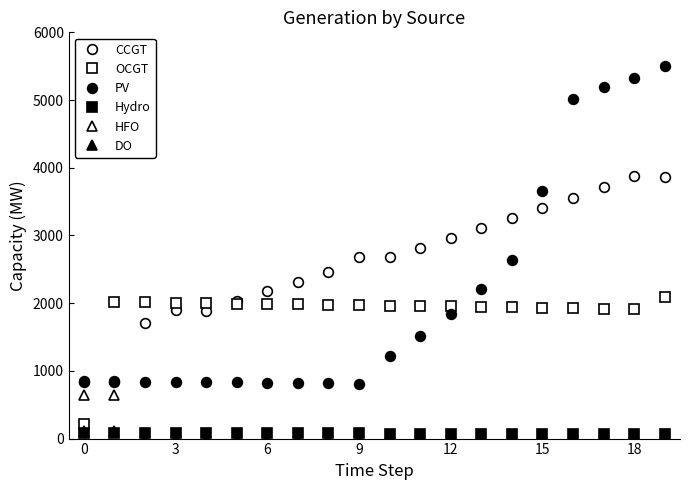

What is the average value of the DO series?

11